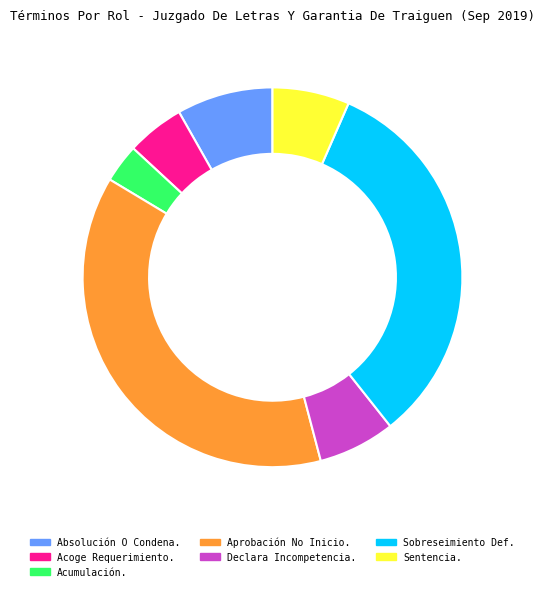

Is there any slice that represents more than half of the pie?

No